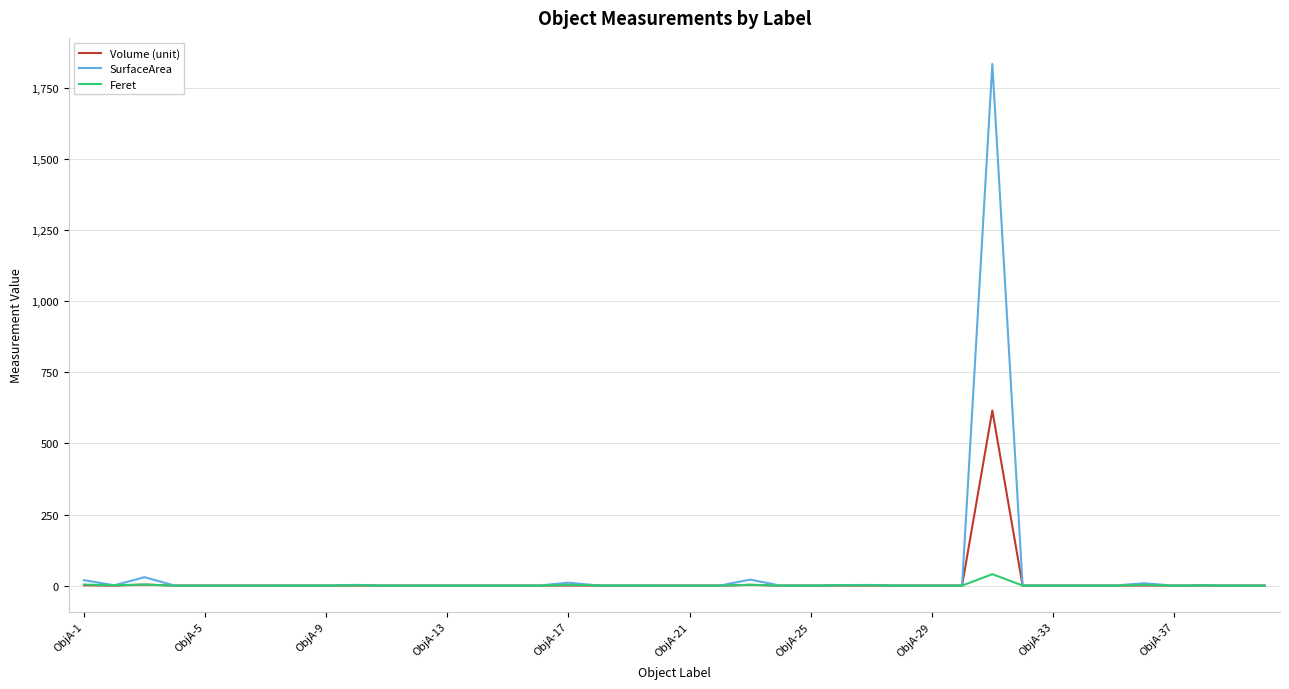

Which series has the largest range (max minus min)?

SurfaceArea